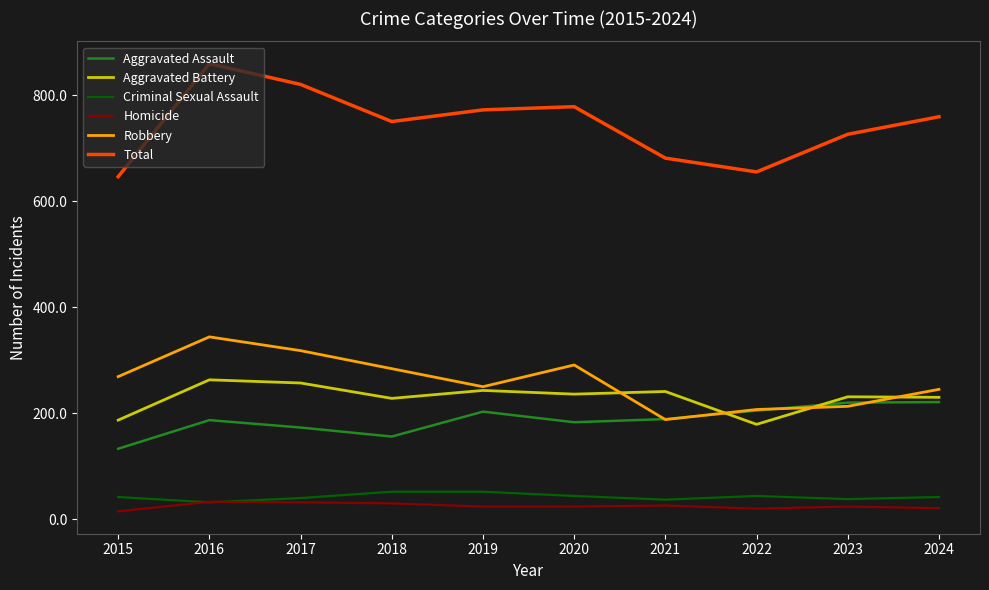

What is the minimum value for Criminal Sexual Assault?

32